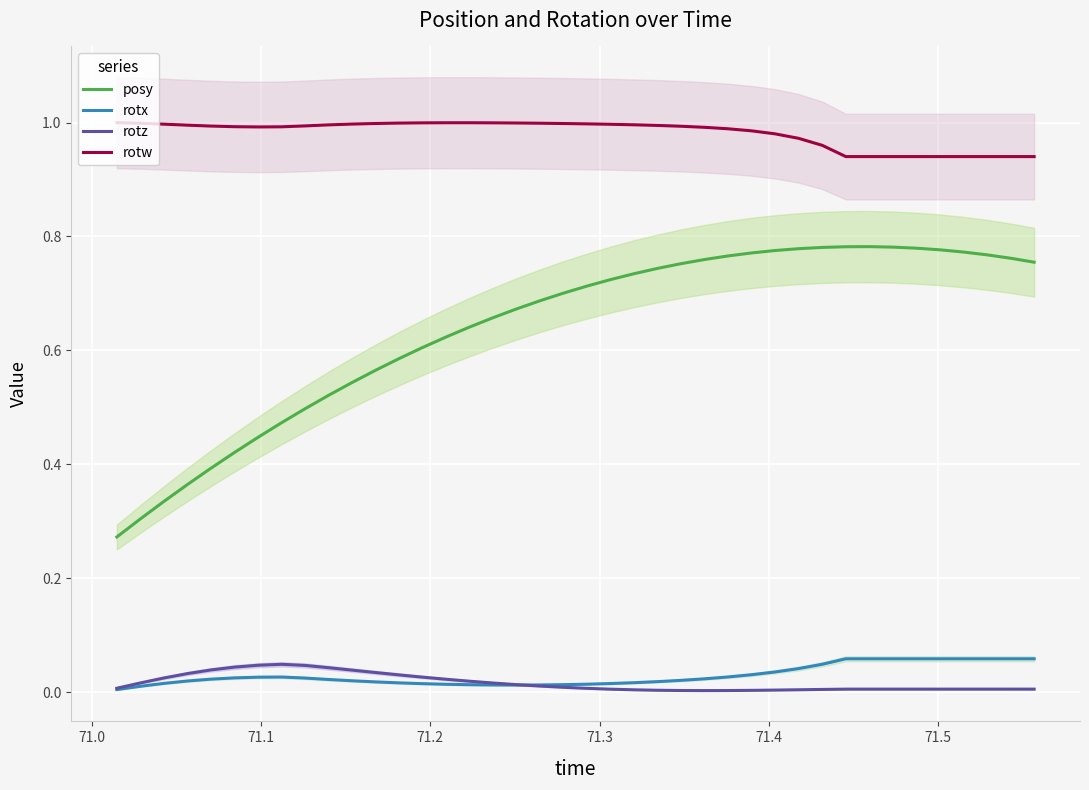

True or false: rotx and rotw intersect in this chart.

False